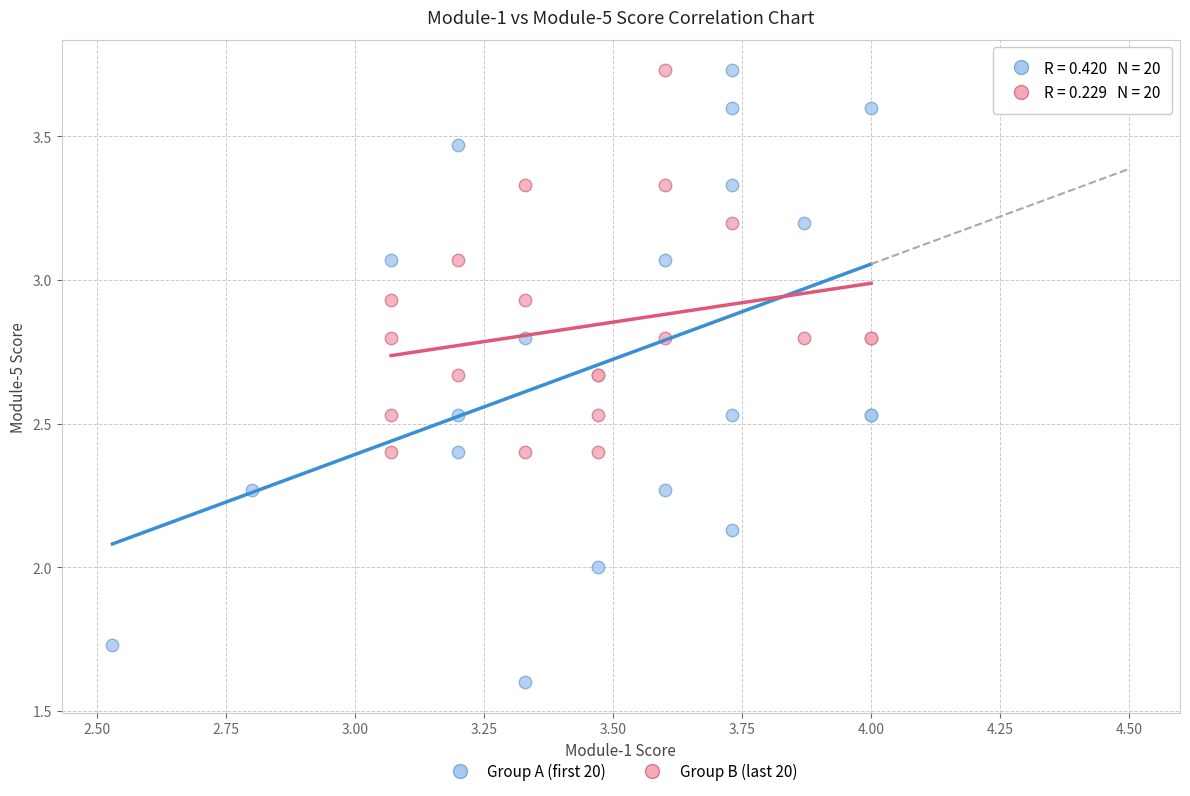

What are all the series names shown in the legend?

Group A (first 20), Group B (last 20)